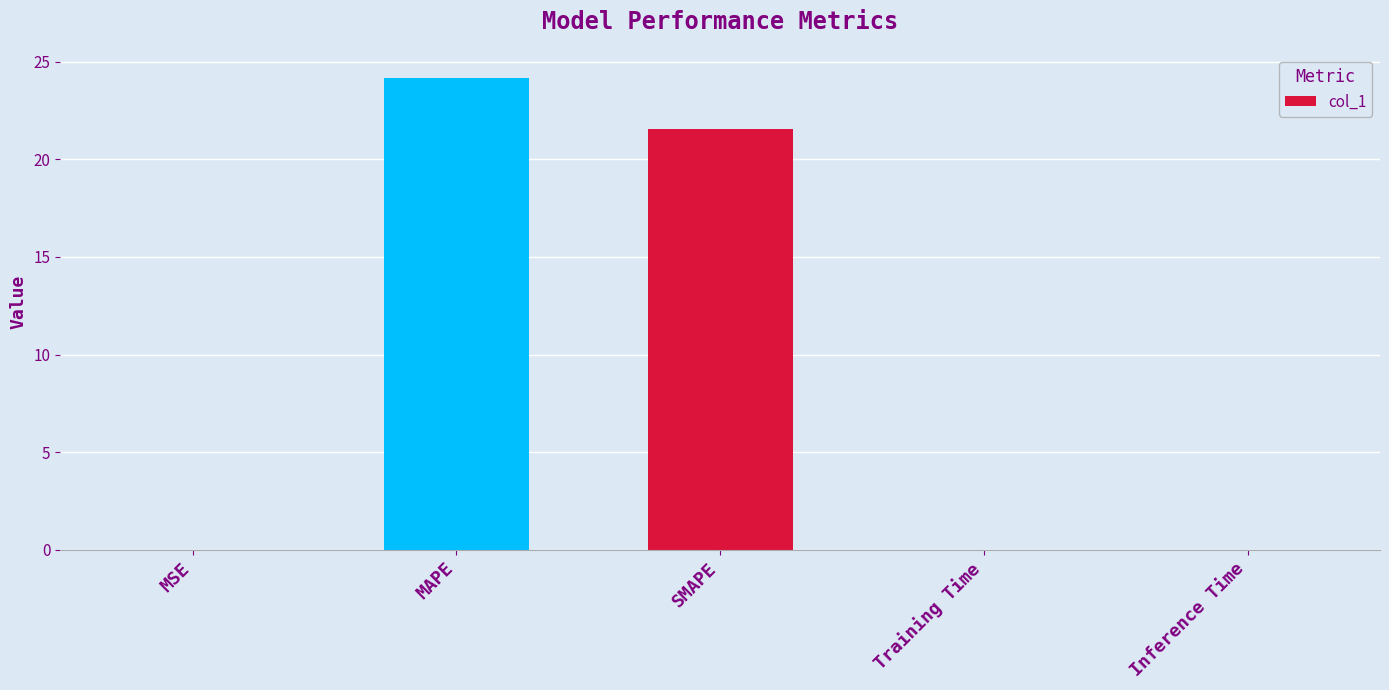

Is it true that the value at SMAPE is 31.7?

False